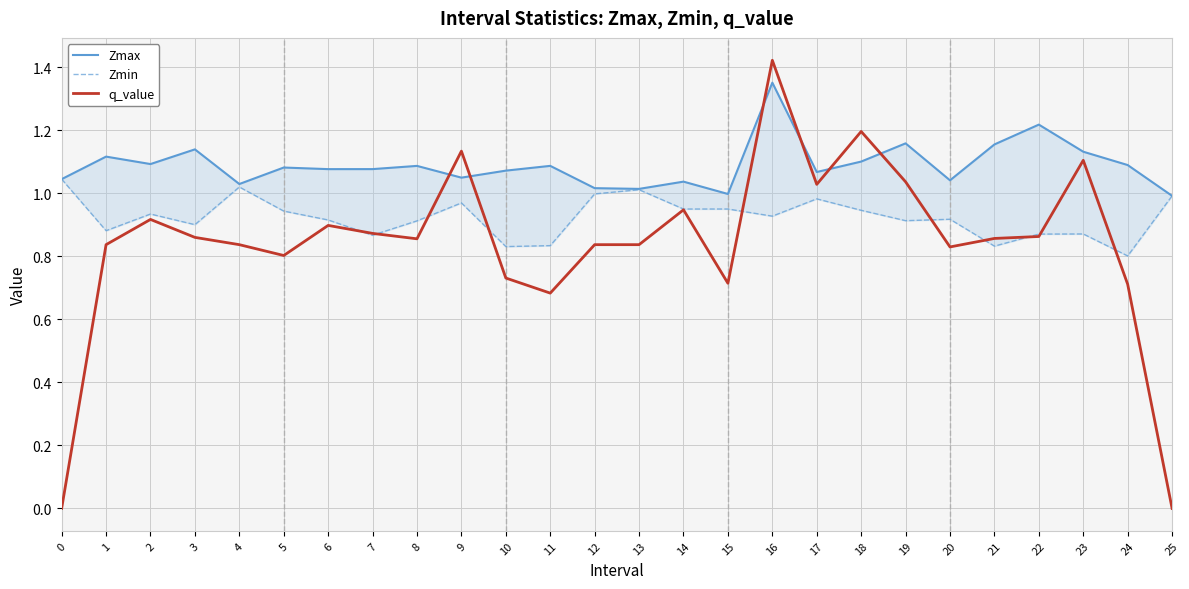

How many interior local peaks does the q_value series have?

7